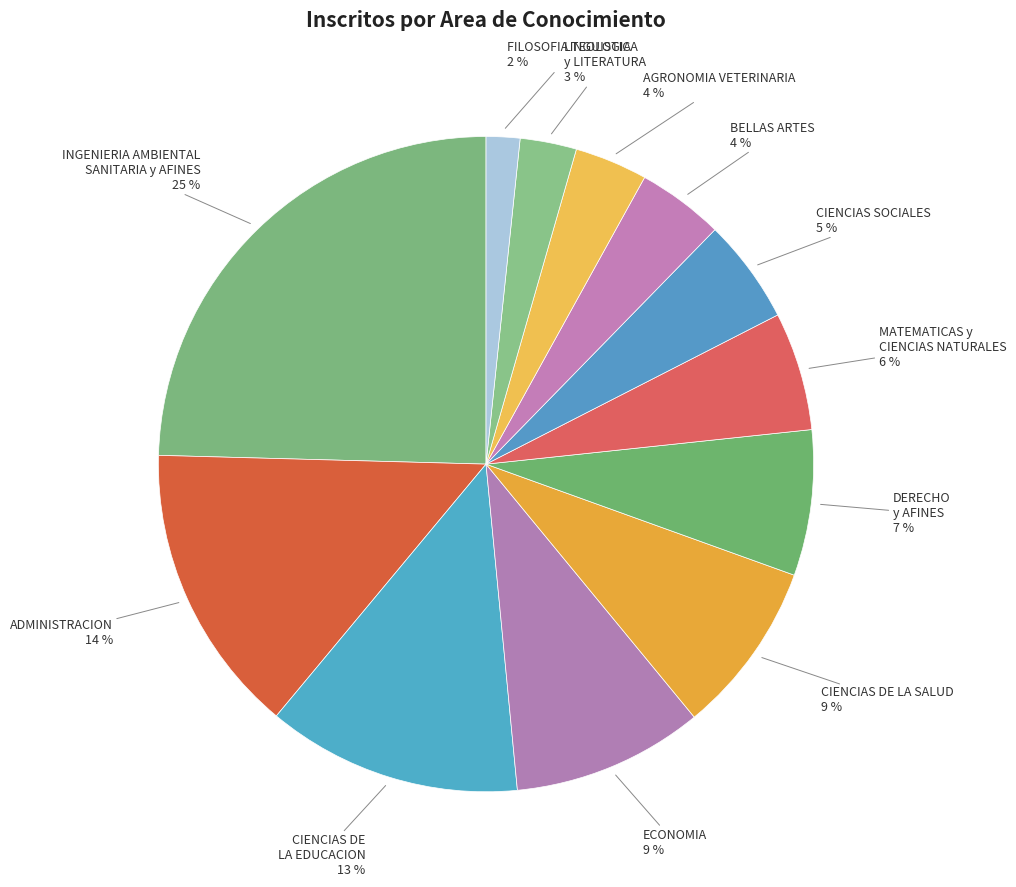

How many segments does this pie chart have?

12